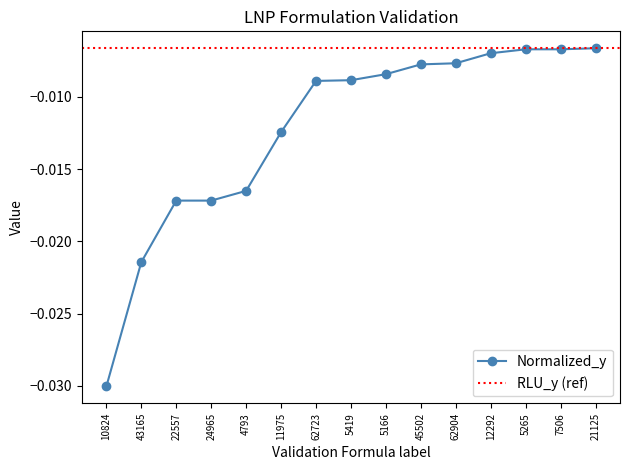

Does the chart have visible grid lines?

No